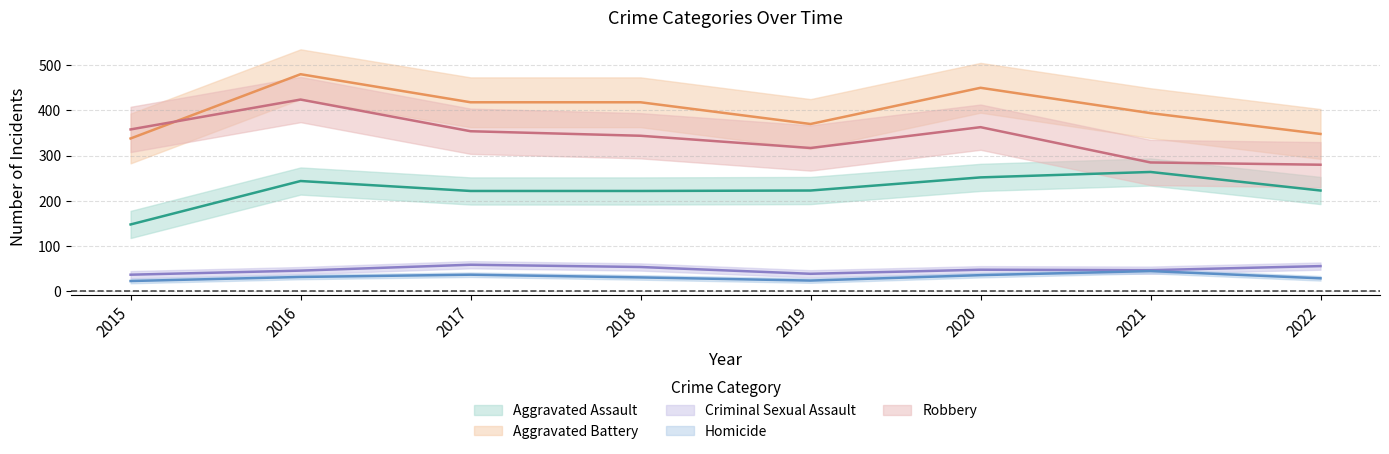

How many data points in Homicide are above 32?

3